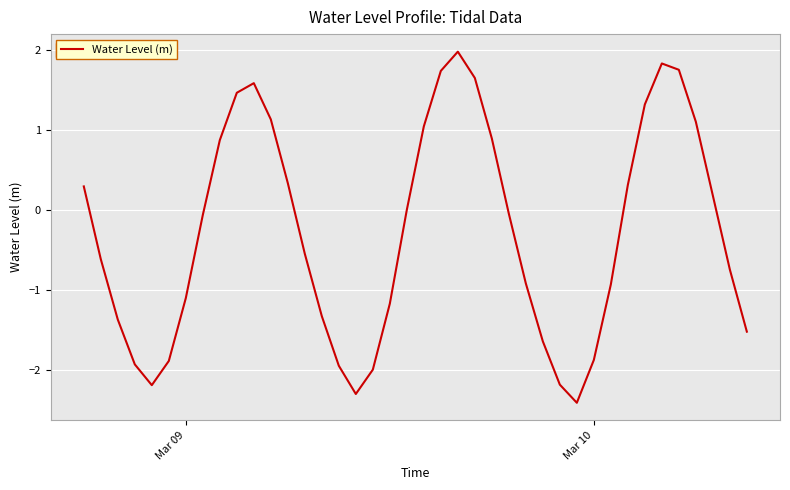

What is the smallest value displayed?

-2.4